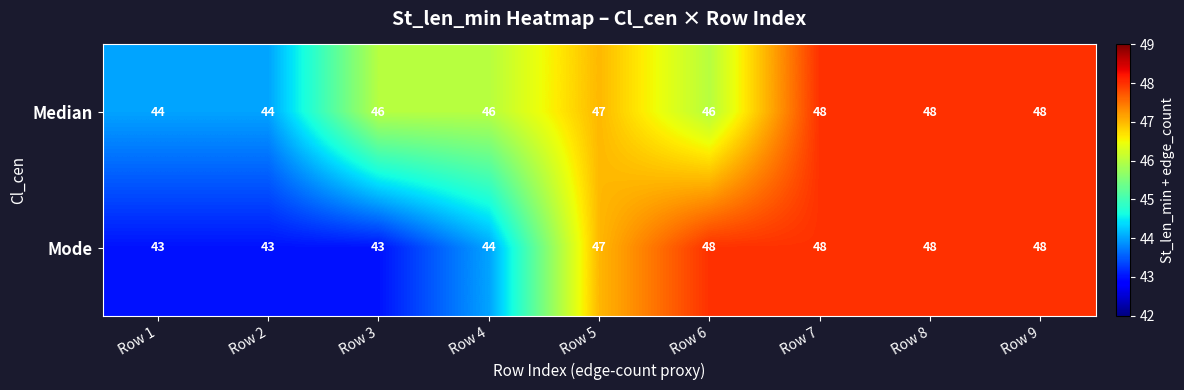

What is the minimum value for Median?

44